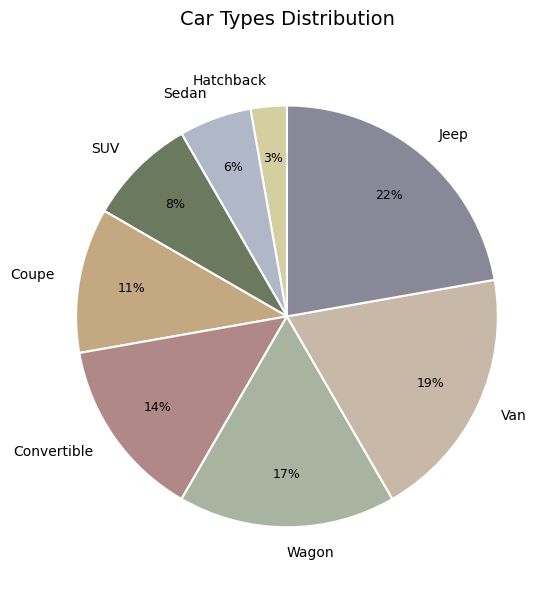

Is there a majority slice in this chart?

No